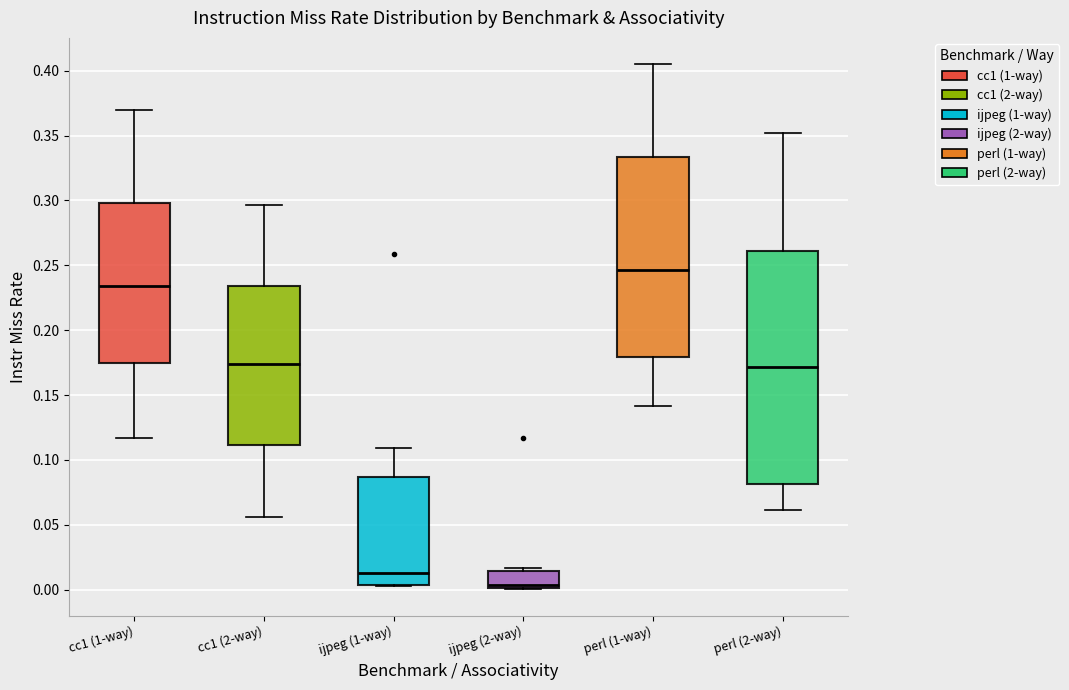

Where is the upper edge of the box for ijpeg (2-way) on the y-axis? The values are not printed on the chart, so give them approximately, as read against the axis.

0.015